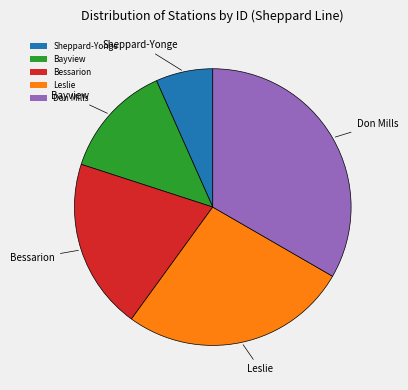

Is the sum of Bessarion and Don Mills greater than half?

Yes